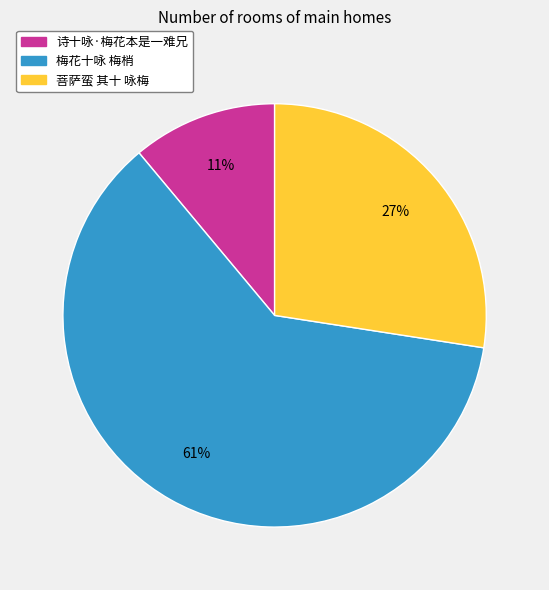

The 菩萨蛮 其十 咏梅 slice represents 27% of the pie. True or false?

True